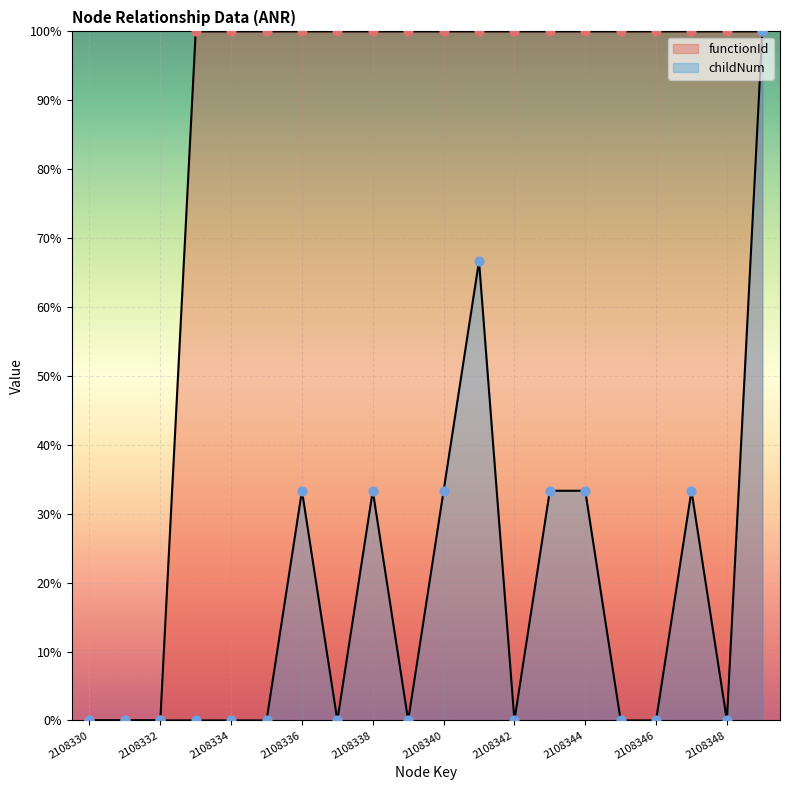

What are all the series names shown in the legend?

functionId, childNum